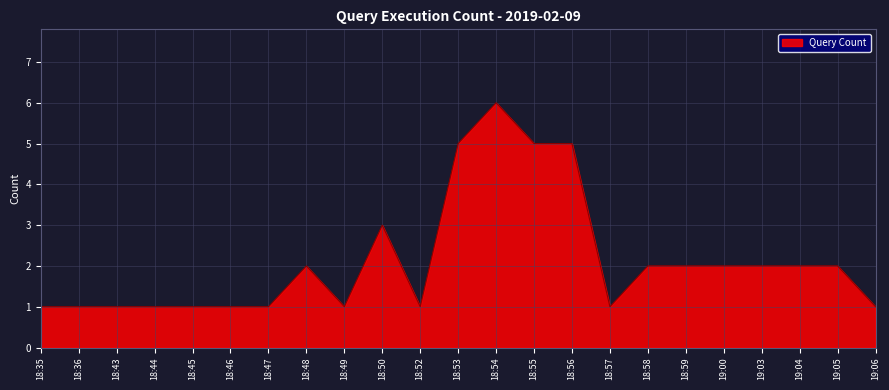

Which has a higher value, 18:56 or 18:47?

18:56